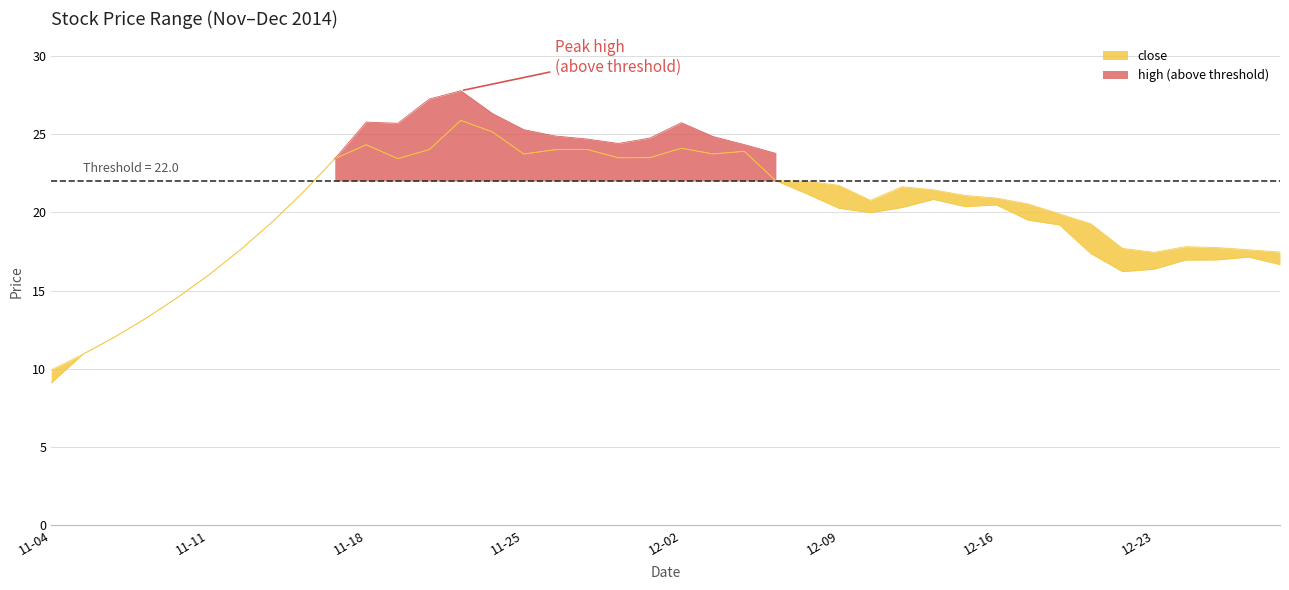

True or false: close has a value of 25.9 at 2014-11-21.

True